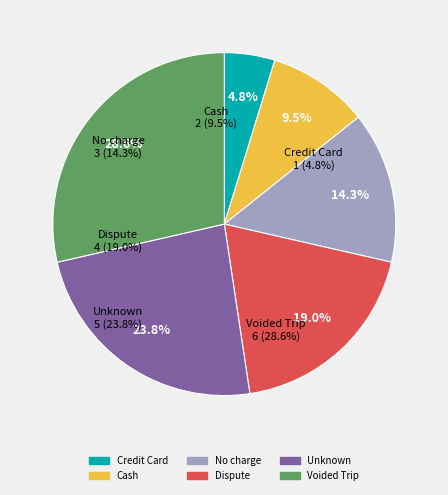

Approximately how many times larger is the value at Dispute compared to Credit Card?

4.0